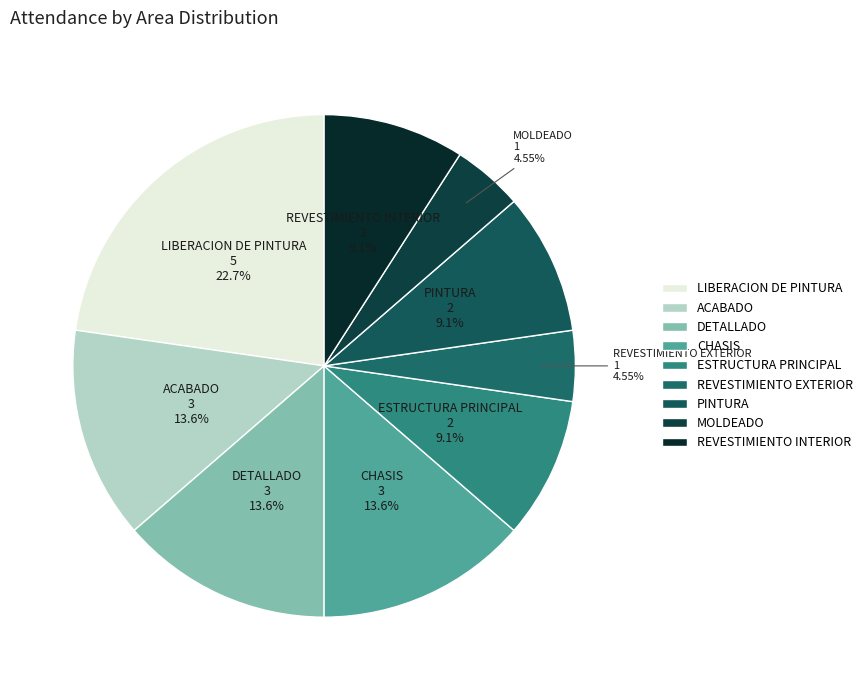

To the nearest percent, what is the combined percentage of PINTURA and REVESTIMIENTO EXTERIOR?

14%